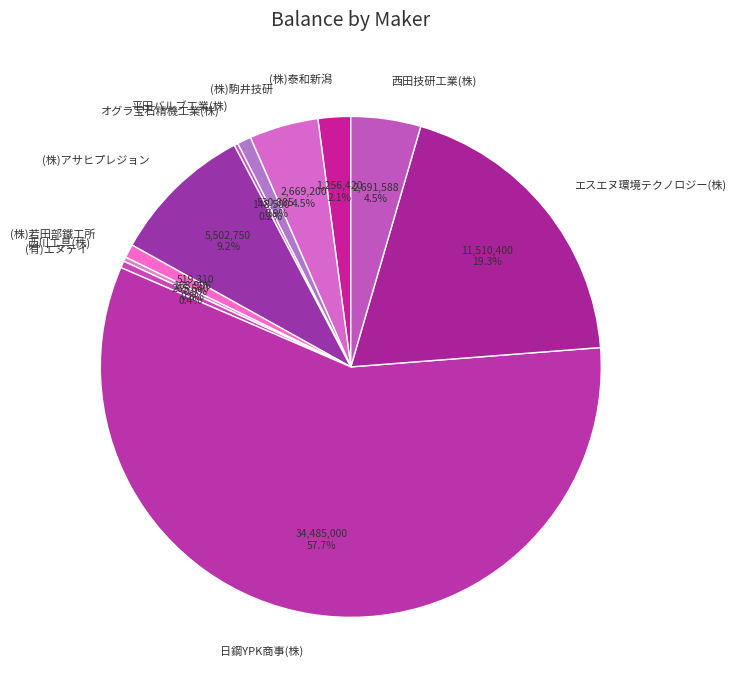

What is the majority slice?

日鋼YPK商事(株)